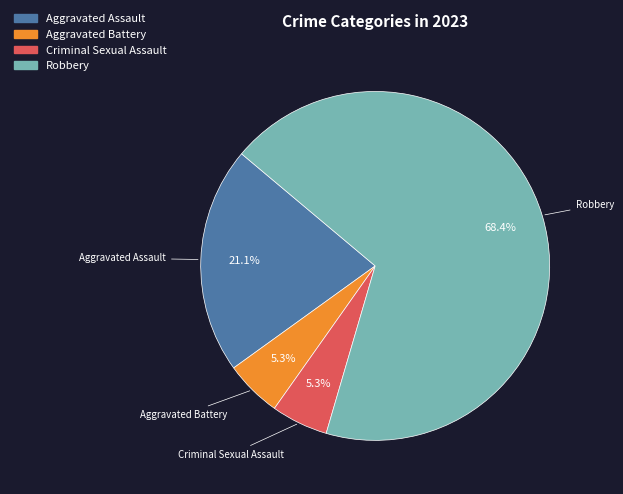

Does Aggravated Assault represent more than half of the total?

No